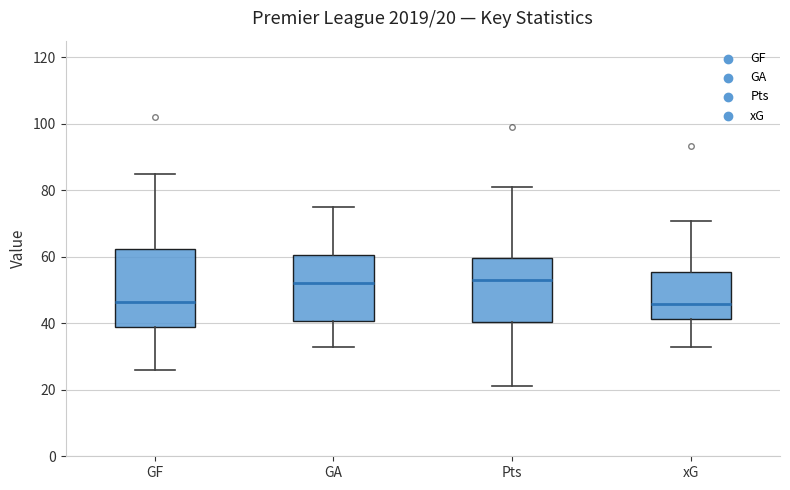

Comparing the boxes themselves (not the whiskers), which one is the tallest?

GF